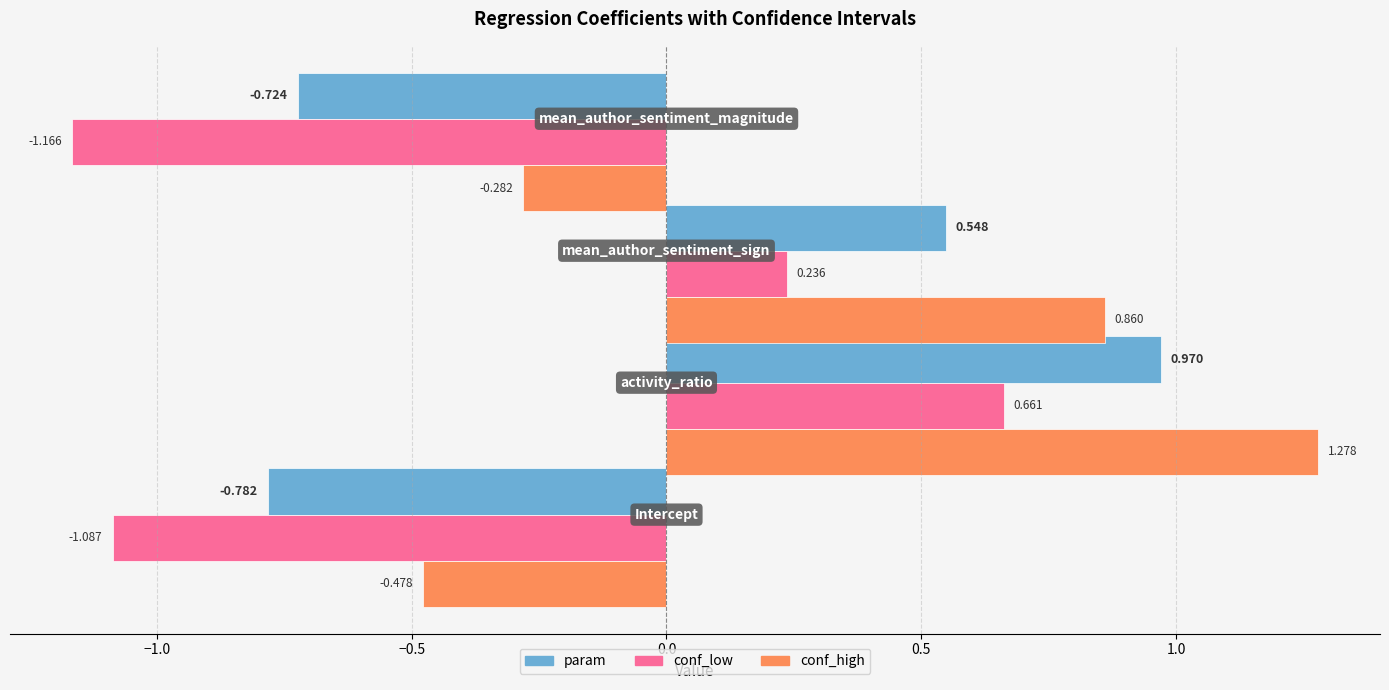

How many data points in conf_high are above 0?

2